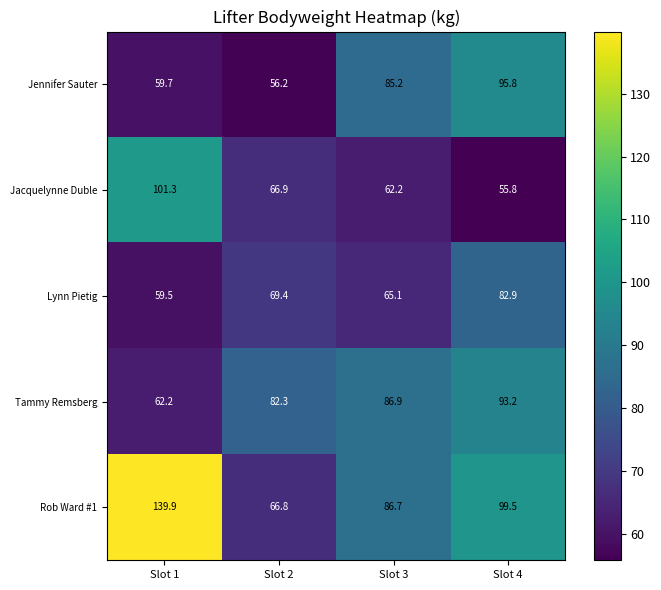

Which series has the largest total across all categories?

Rob Ward #1